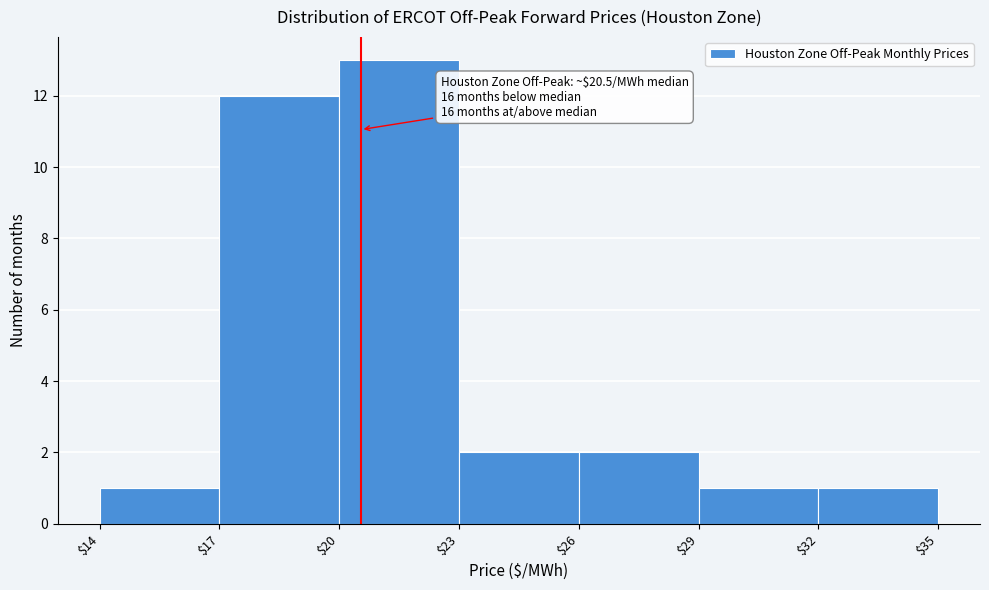

Over which range of the x-axis is the bar tallest?

$20 to $23